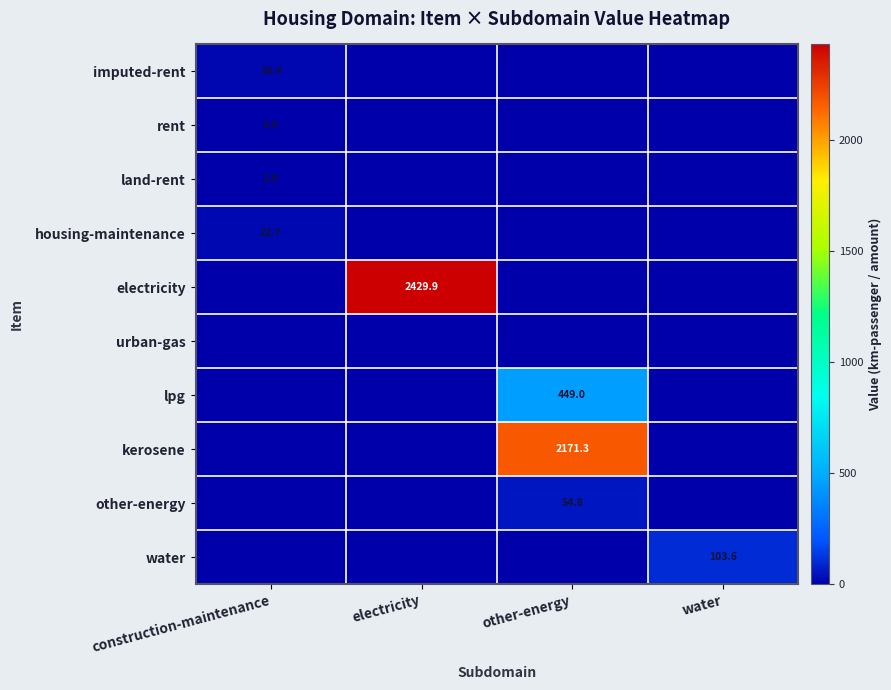

True or false: water has a value of 103.6 at water.

True